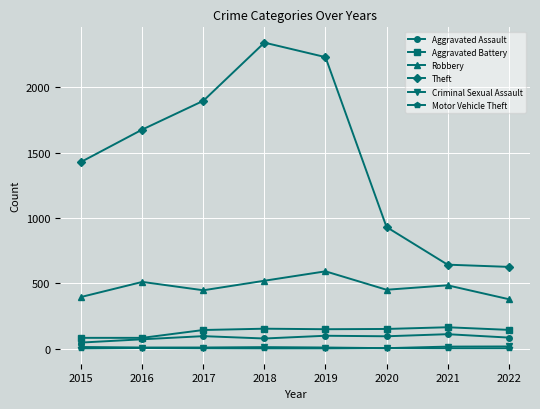

What is the average value of the Aggravated Battery series?

133